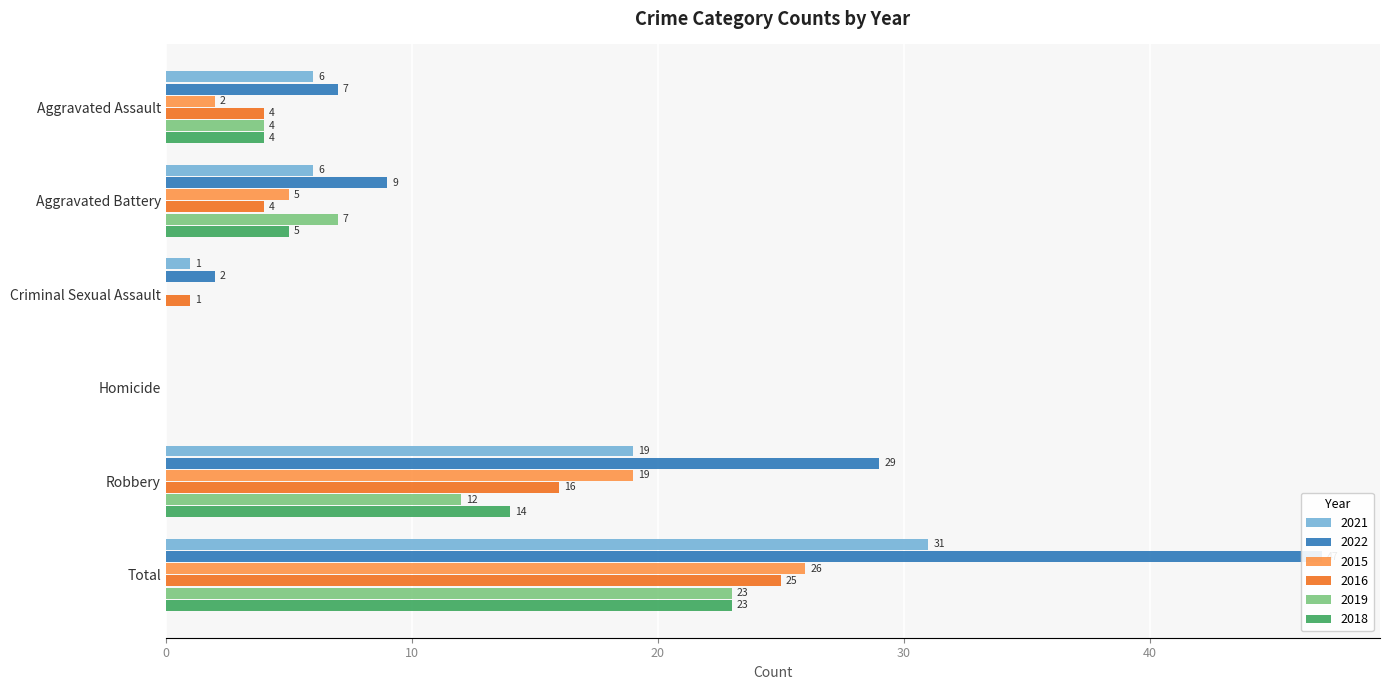

Rank the categories by 2018 value from highest to lowest.

Total, Robbery, Aggravated Battery, Aggravated Assault, Criminal Sexual Assault, Homicide